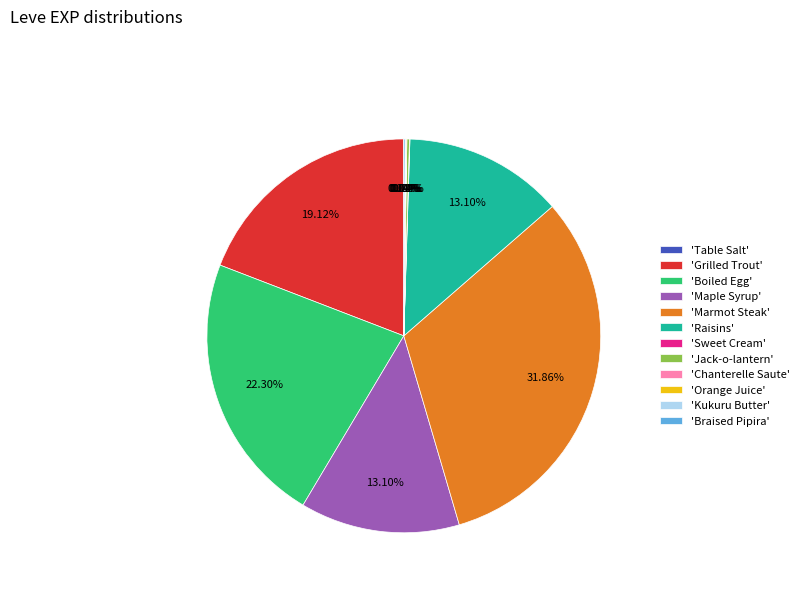

Approximately how many times larger is the value at 'Grilled Trout' compared to 'Raisins'?

1.5